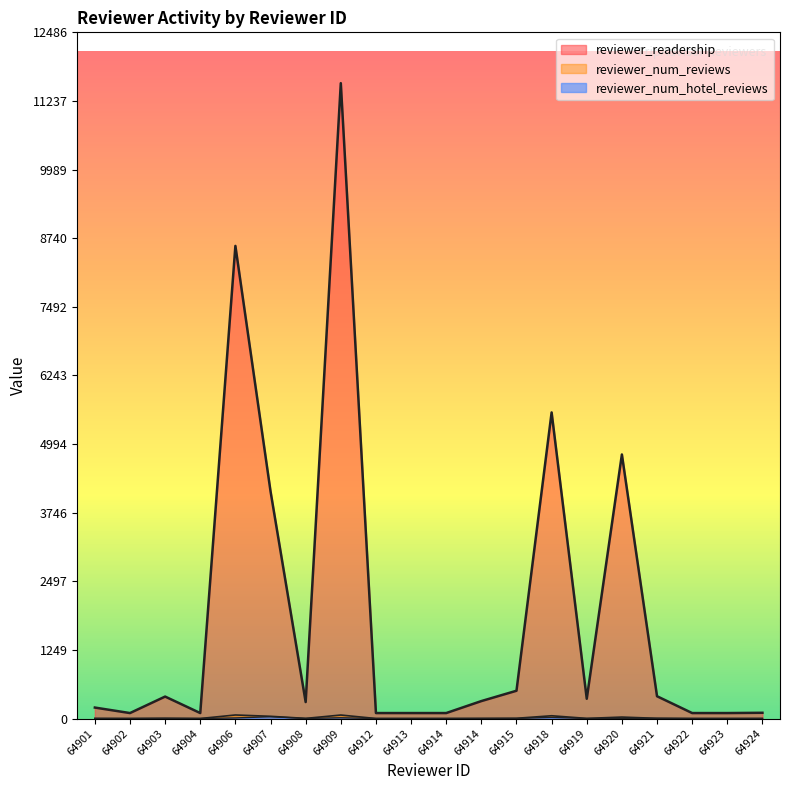

What is the difference between the second highest and second lowest values in the reviewer_num_reviews series?

63